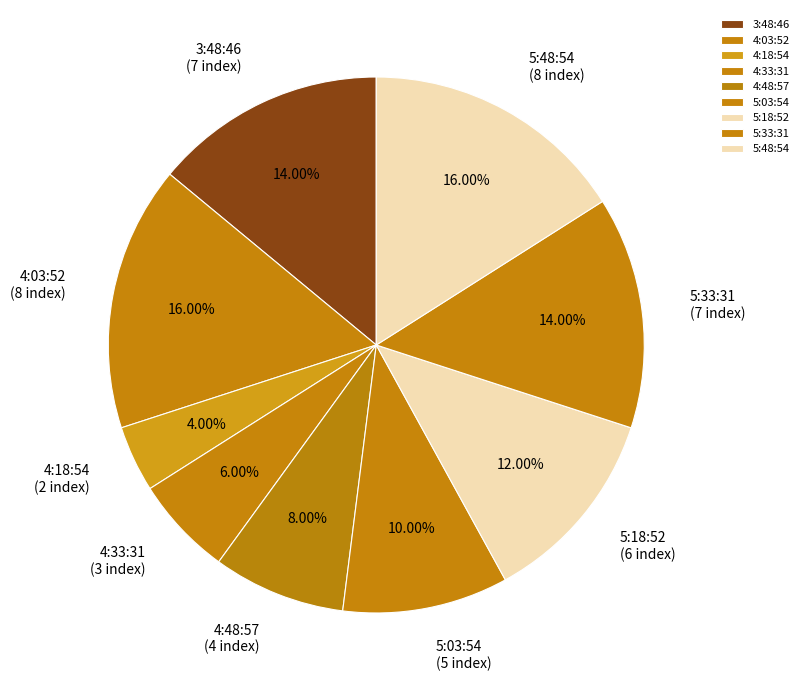

Combined, do 4:03:52 and 5:33:31 account for over 50%?

No